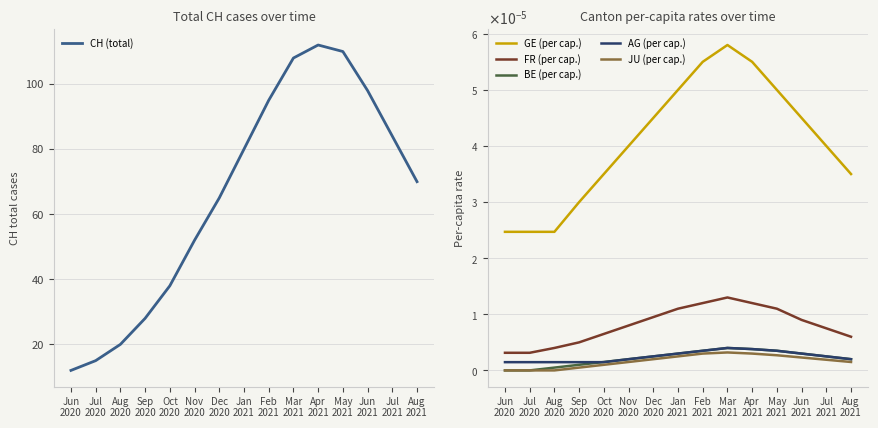

Is it true that BE (per cap.) equals 0.0 at Nov
2020?

False